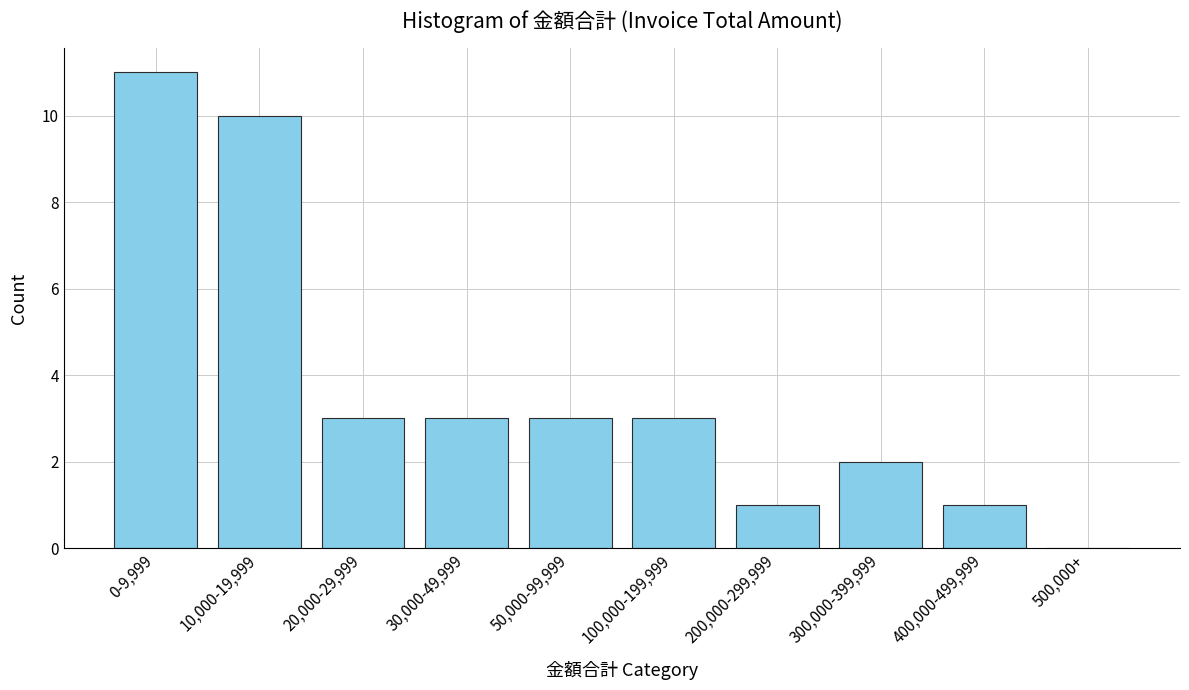

Reading left to right, what are all the values shown in this chart?

0-9,999=11	10,000-19,999=10	20,000-29,999=3	30,000-49,999=3	50,000-99,999=3	100,000-199,999=3	200,000-299,999=1	300,000-399,999=2	400,000-499,999=1	500,000+=0